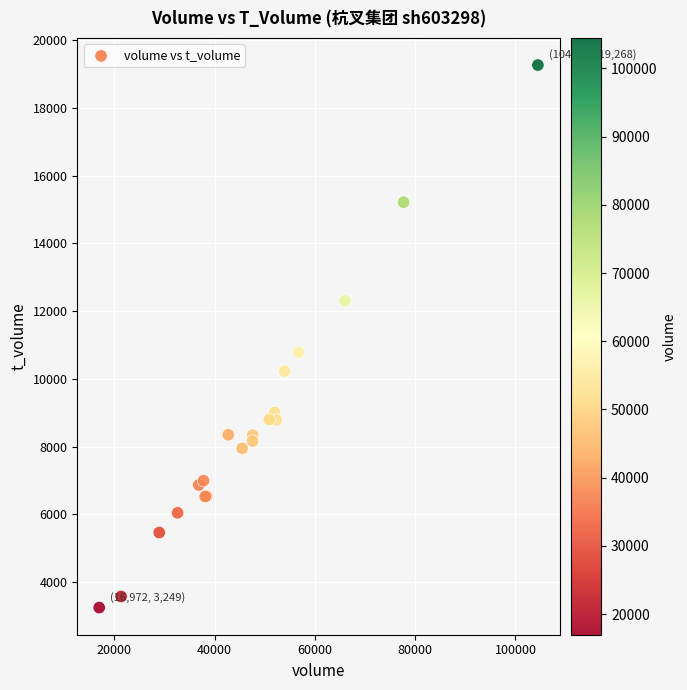

What Y value in the scatter plot is closest to 11258?

10789